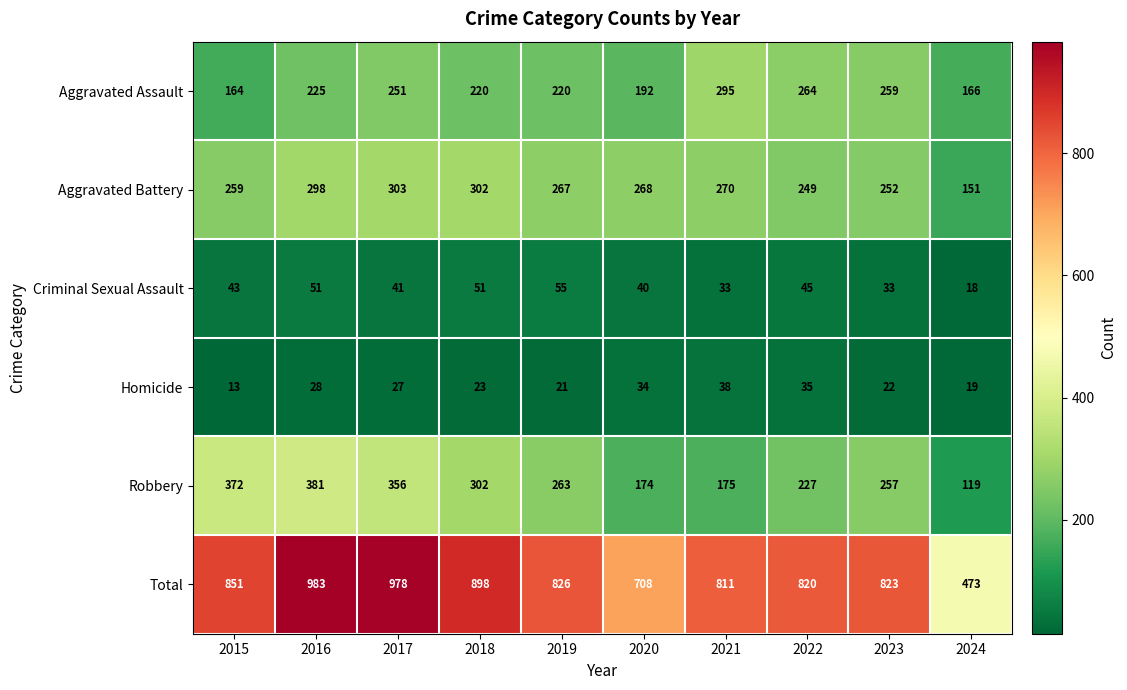

What is the average value of the Aggravated Battery series?

262